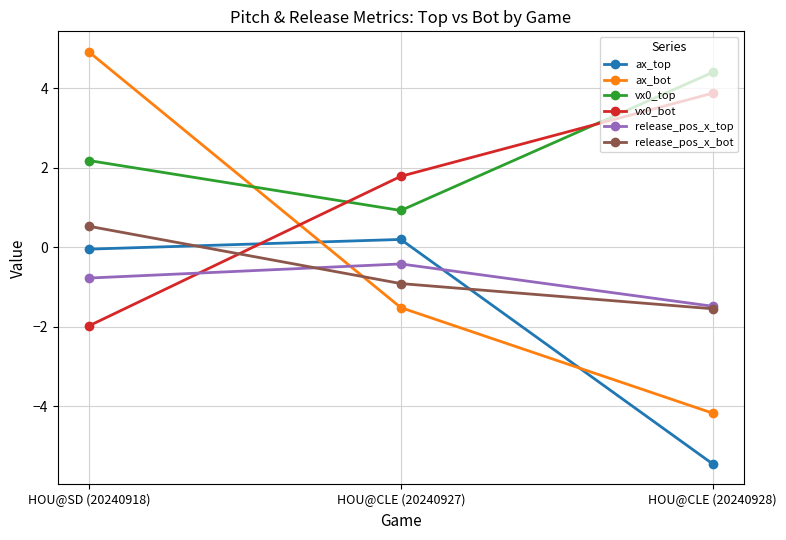

What is the total value across all series at HOU@CLE (20240928)?

-4.4